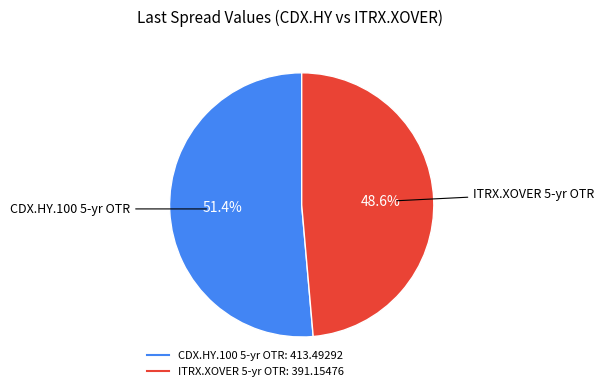

To the nearest percent, what is the difference between the largest and smallest slice percentages?

3%